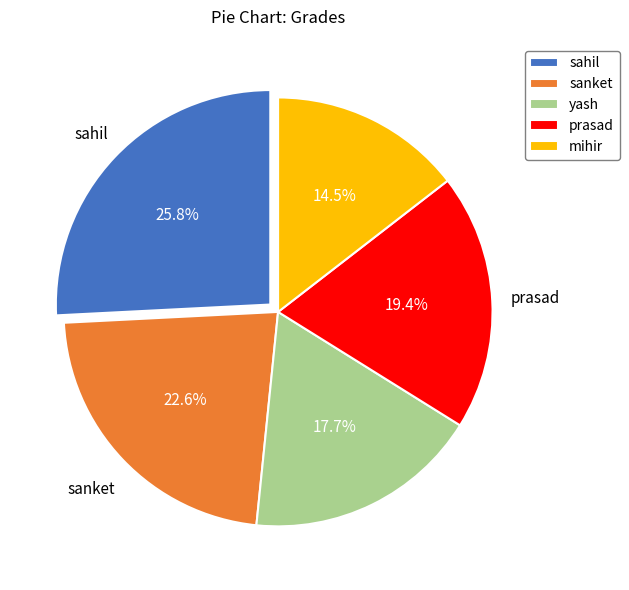

The yash slice represents 18% of the pie. True or false?

True